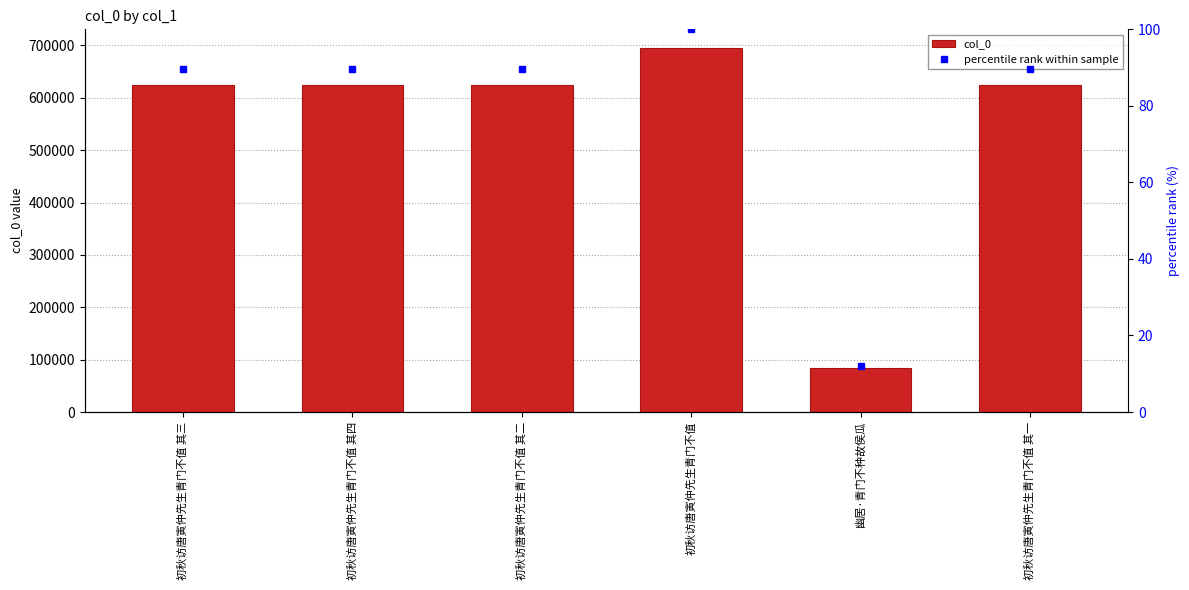

At which label does col_0 reach its peak?

初秋访唐寅仲先生青门不值